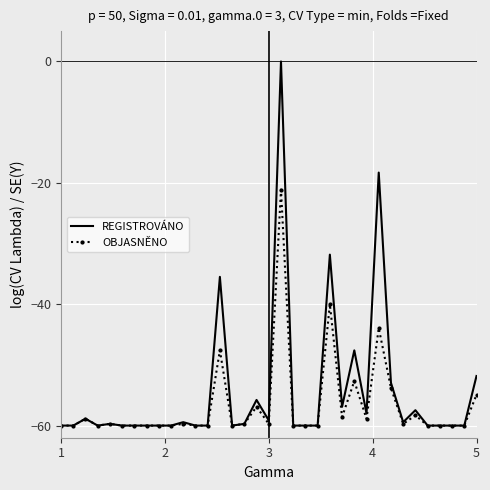

Rank the series by their maximum value, from highest to lowest.

REGISTROVÁNO, OBJASNĚNO